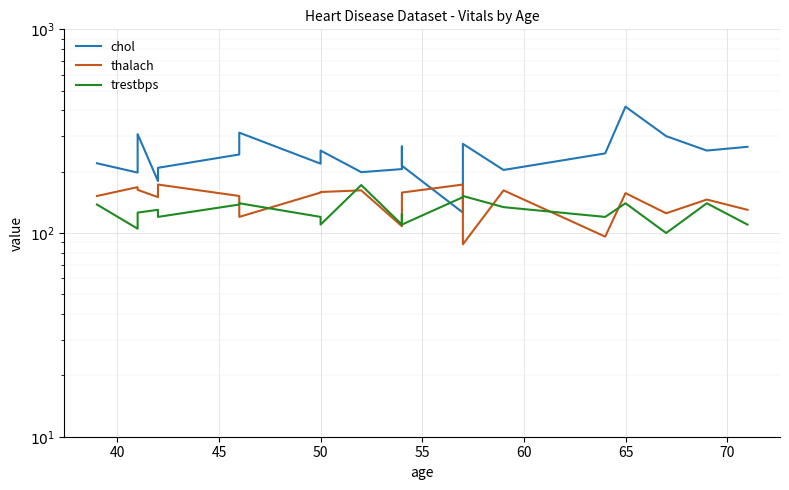

What is the approximate value of thalach at 50?

150